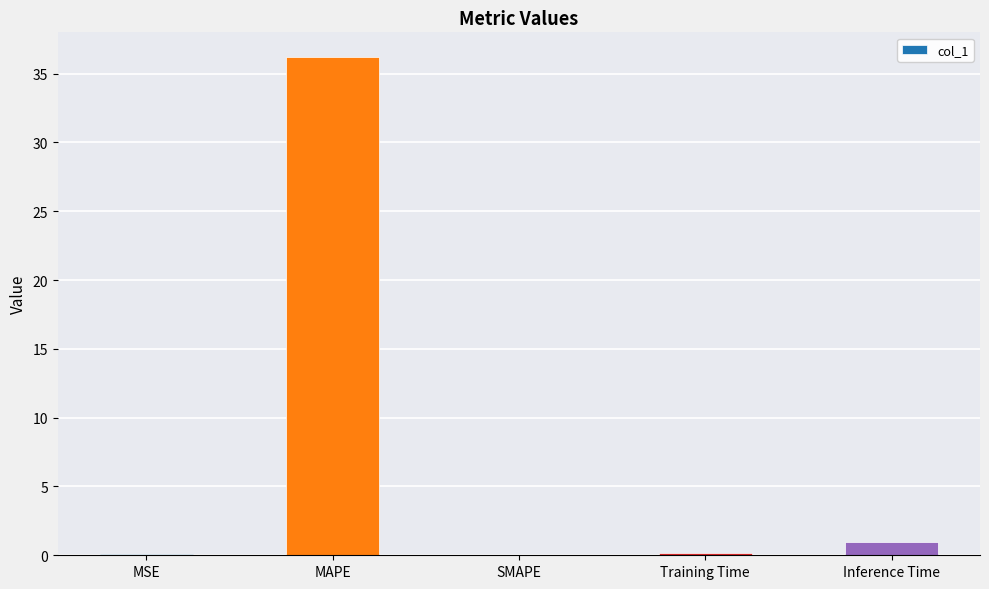

Which has a higher value, MSE or MAPE?

MAPE